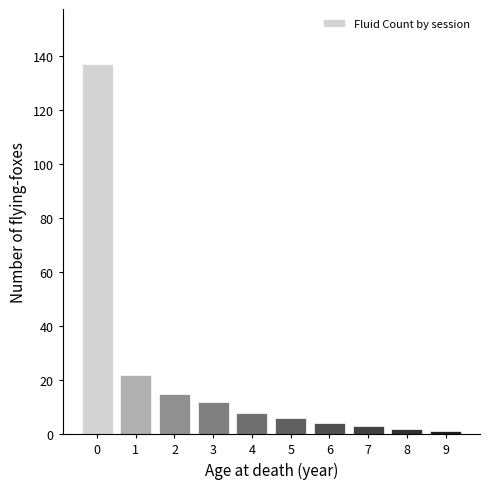

Reading right to left, list all the values displayed in this chart.

1	2	3	4	6	8	12	15	22	137